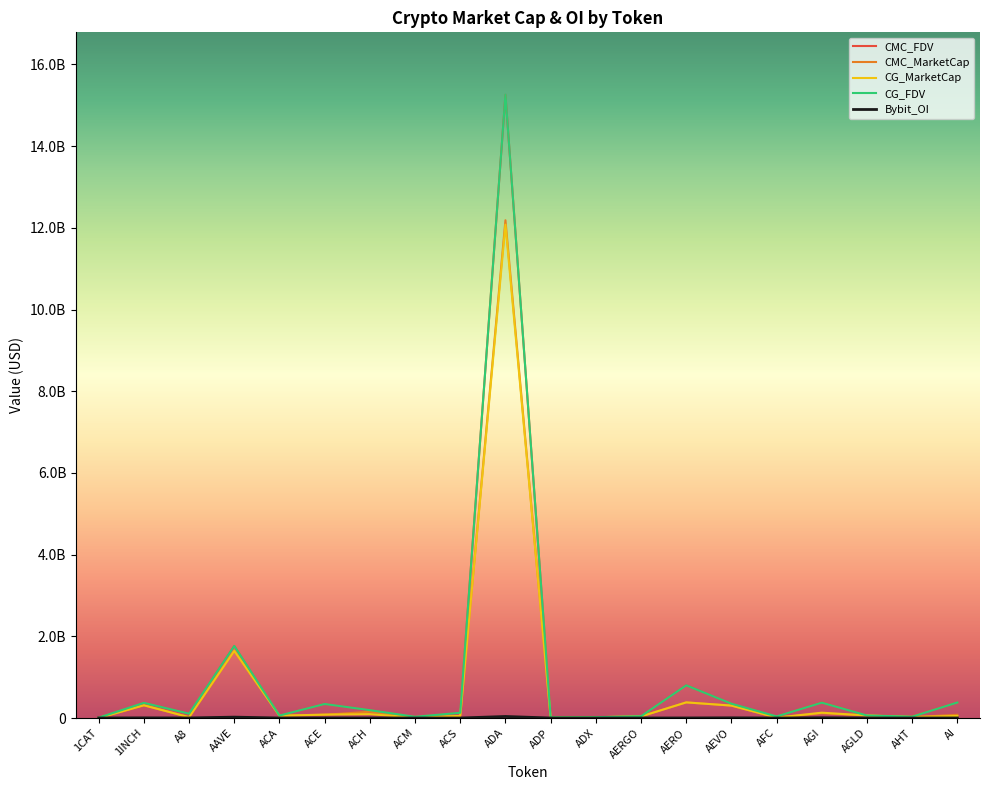

Where is Bybit_OI nearest to the value 18805897?

AAVE